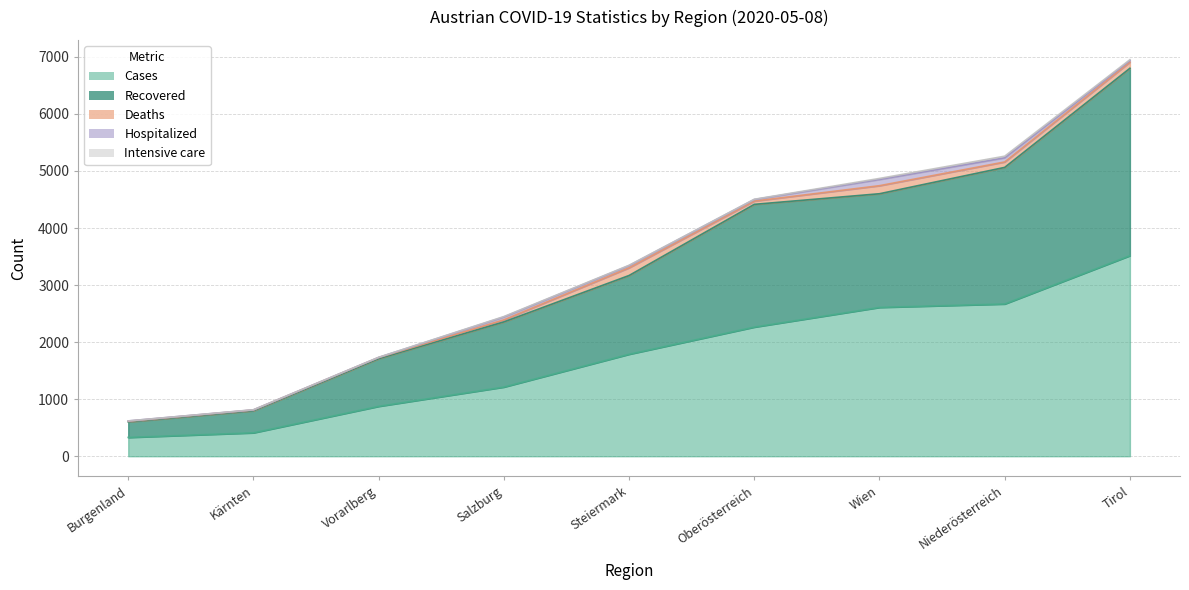

How many times do hospitalized and deaths cross each other?

2